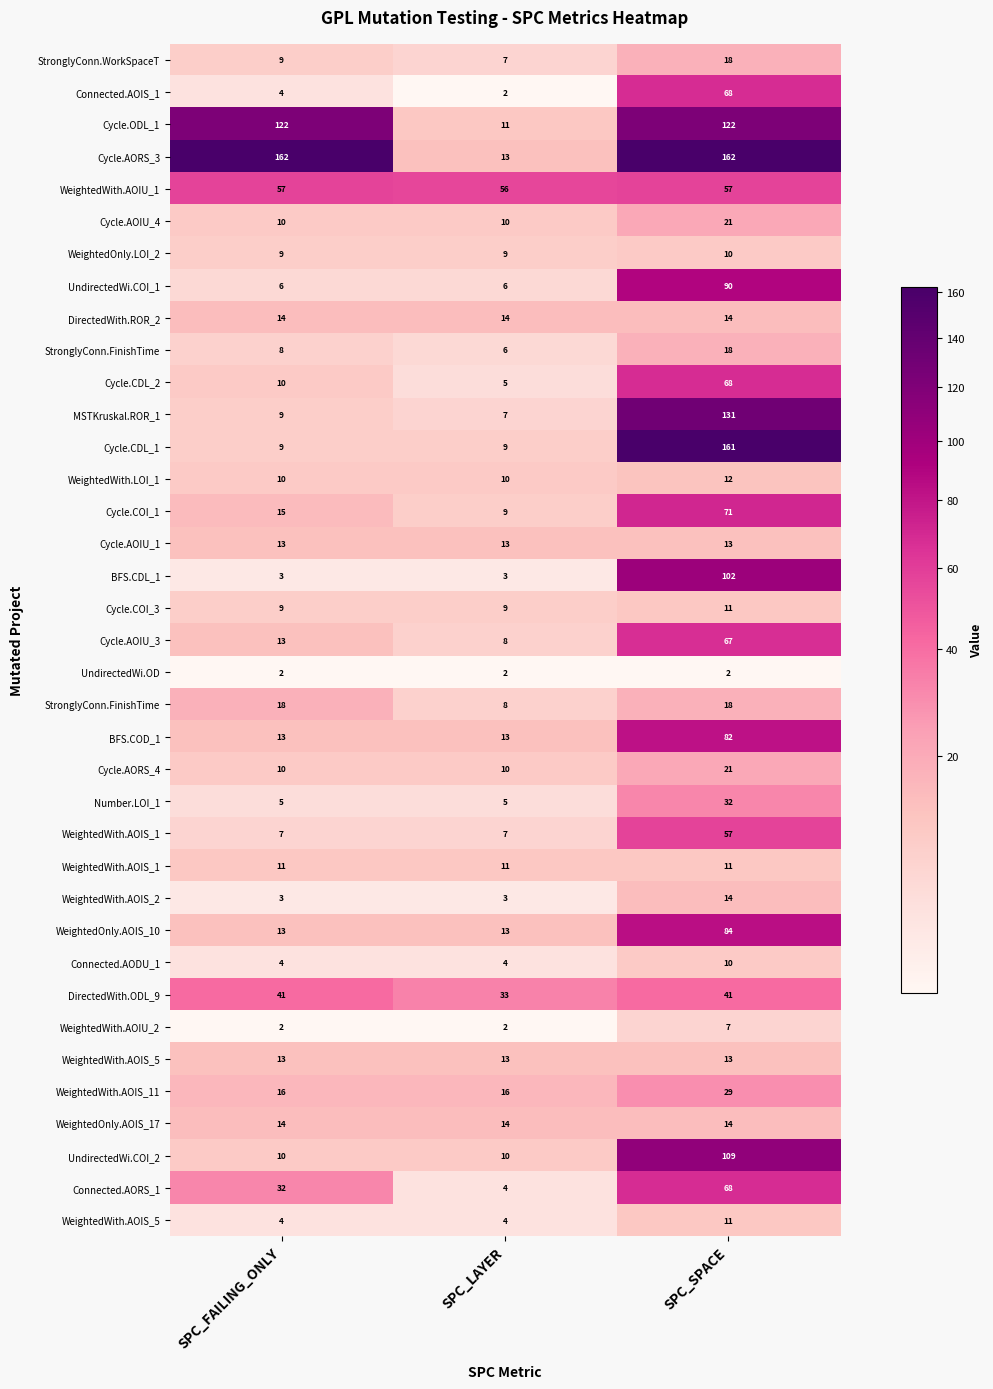

What is the total value across all series at SPC_LAYER?

379